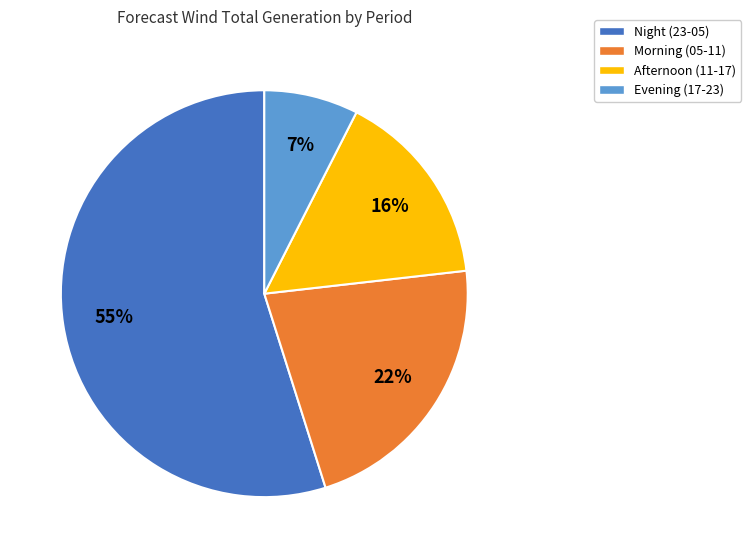

Between Morning (05-11) and Evening (17-23), which is larger?

Morning (05-11)